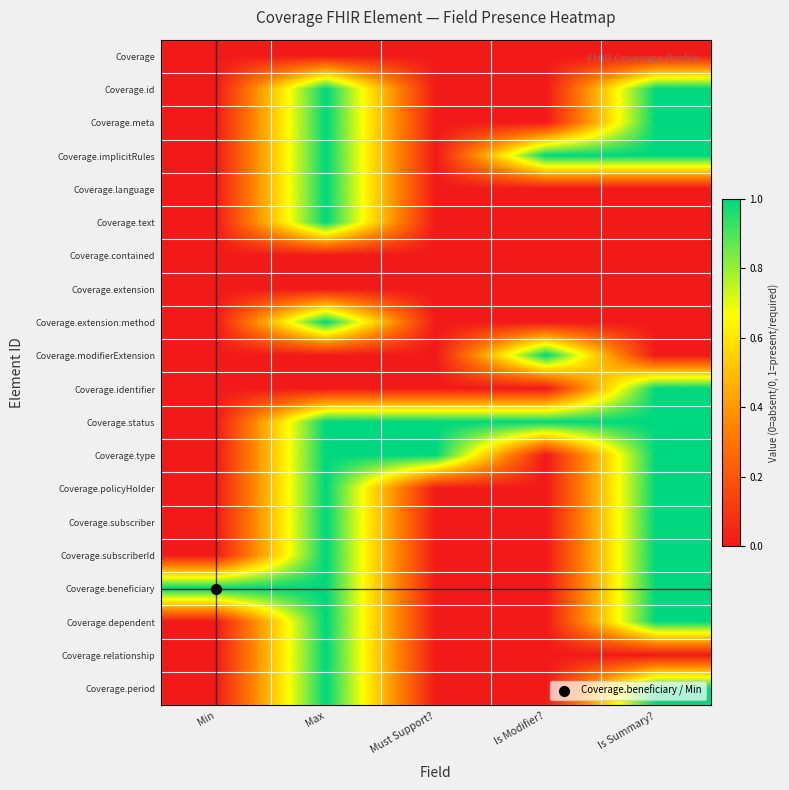

Reading left to right, list all the values displayed in this chart.

Coverage: Min=0	Max=0	Must Support?=0	Is Modifier?=0	Is Summary?=0
Coverage.id: Min=0	Max=1	Must Support?=0	Is Modifier?=0	Is Summary?=1
Coverage.meta: Min=0	Max=1	Must Support?=0	Is Modifier?=0	Is Summary?=1
Coverage.implicitRules: Min=0	Max=1	Must Support?=0	Is Modifier?=1	Is Summary?=1
Coverage.language: Min=0	Max=1	Must Support?=0	Is Modifier?=0	Is Summary?=0
Coverage.text: Min=0	Max=1	Must Support?=0	Is Modifier?=0	Is Summary?=0
Coverage.contained: Min=0	Max=0	Must Support?=0	Is Modifier?=0	Is Summary?=0
Coverage.extension: Min=0	Max=0	Must Support?=0	Is Modifier?=0	Is Summary?=0
Coverage.extension:method: Min=0	Max=1	Must Support?=0	Is Modifier?=0	Is Summary?=0
Coverage.modifierExtension: Min=0	Max=0	Must Support?=0	Is Modifier?=1	Is Summary?=0
Coverage.identifier: Min=0	Max=0	Must Support?=0	Is Modifier?=0	Is Summary?=1
Coverage.status: Min=0	Max=1	Must Support?=1	Is Modifier?=1	Is Summary?=1
Coverage.type: Min=0	Max=1	Must Support?=1	Is Modifier?=0	Is Summary?=1
Coverage.policyHolder: Min=0	Max=1	Must Support?=0	Is Modifier?=0	Is Summary?=1
Coverage.subscriber: Min=0	Max=1	Must Support?=0	Is Modifier?=0	Is Summary?=1
Coverage.subscriberId: Min=0	Max=1	Must Support?=0	Is Modifier?=0	Is Summary?=1
Coverage.beneficiary: Min=1	Max=1	Must Support?=0	Is Modifier?=0	Is Summary?=1
Coverage.dependent: Min=0	Max=1	Must Support?=0	Is Modifier?=0	Is Summary?=1
Coverage.relationship: Min=0	Max=1	Must Support?=0	Is Modifier?=0	Is Summary?=0
Coverage.period: Min=0	Max=1	Must Support?=0	Is Modifier?=0	Is Summary?=1